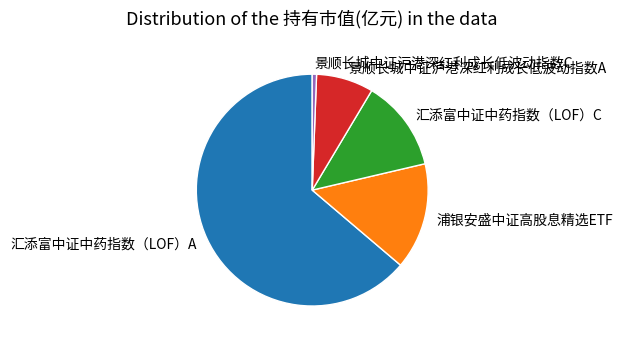

Which slice is the smallest?

景顺长城中证沪港深红利成长低波动指数C